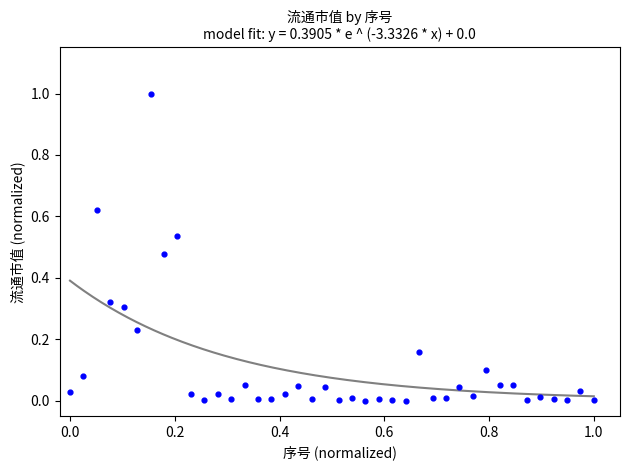

What is the range of Y values (max minus min)?

1.0